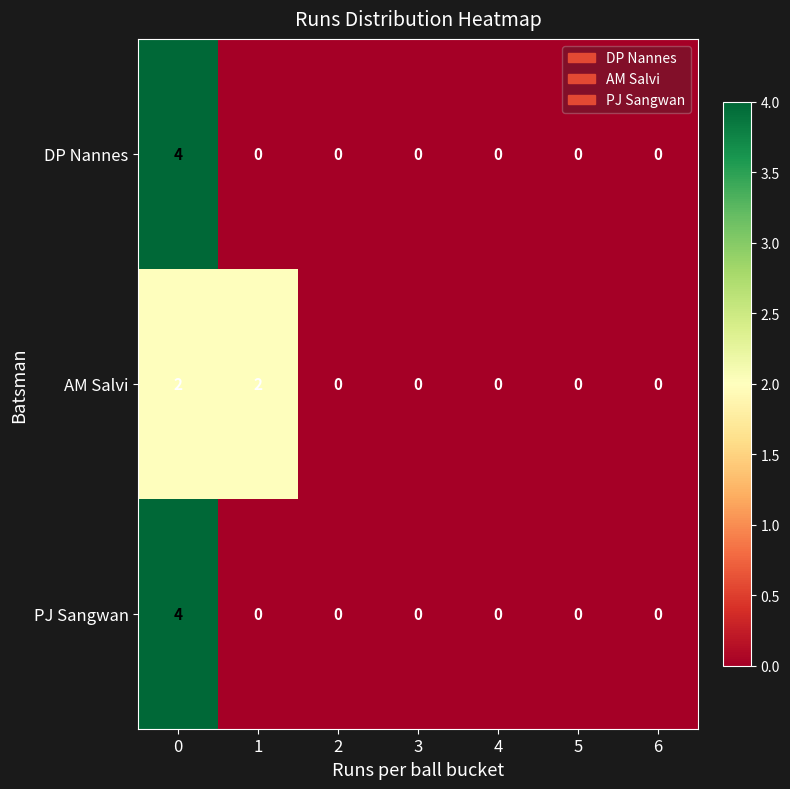

How many DP Nannes values are between 0 and 1?

6